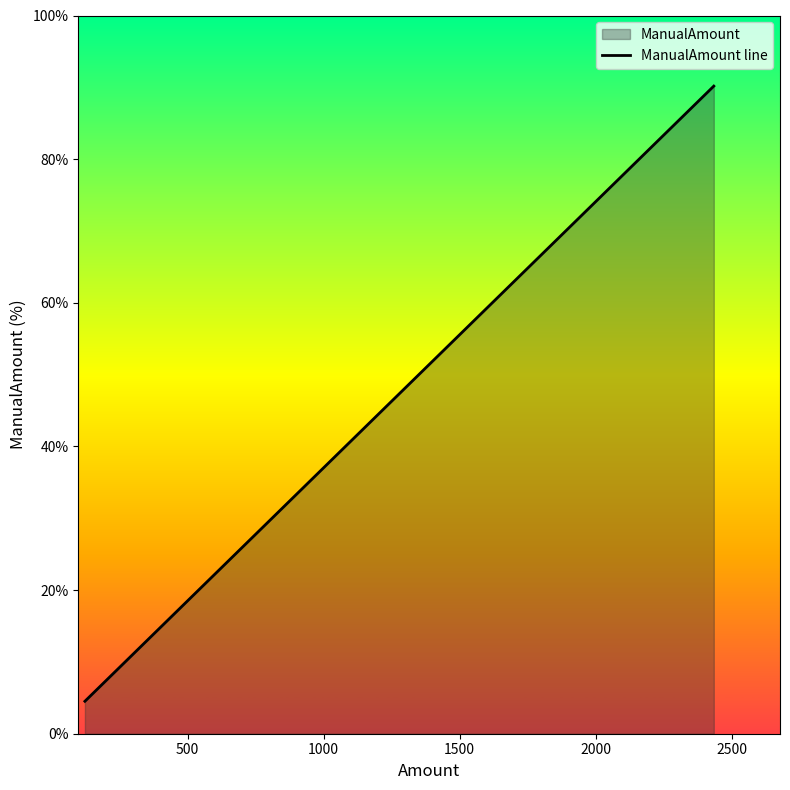

What is the minimum value shown in the chart?

4.5